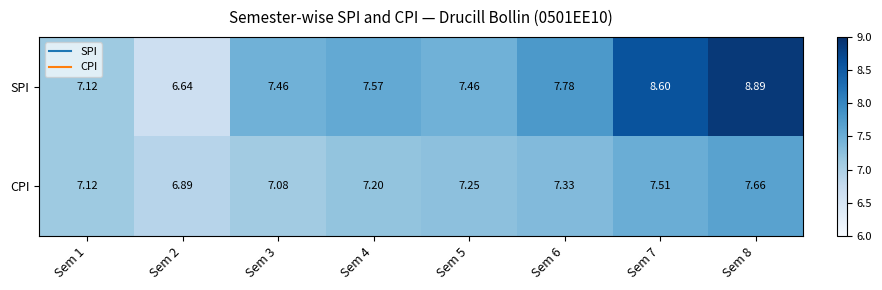

Rank the series by their maximum value, from highest to lowest.

SPI, CPI